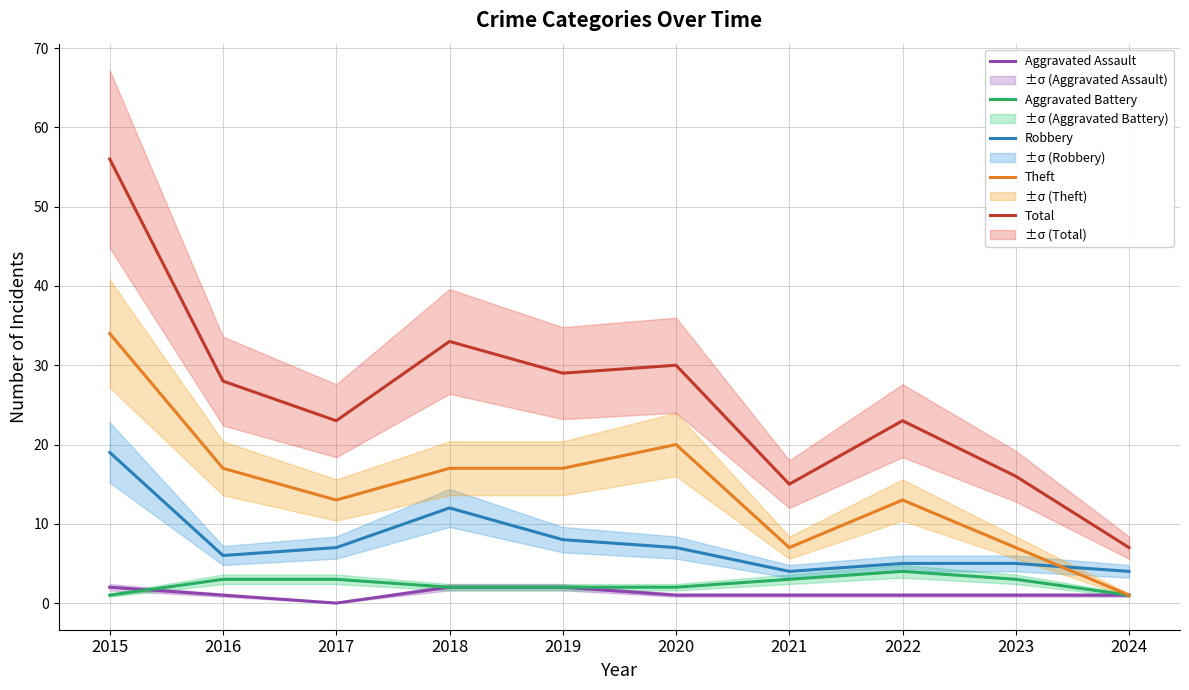

Rank the series by their maximum value, from highest to lowest.

Total, Theft, Robbery, Aggravated Battery, Aggravated Assault